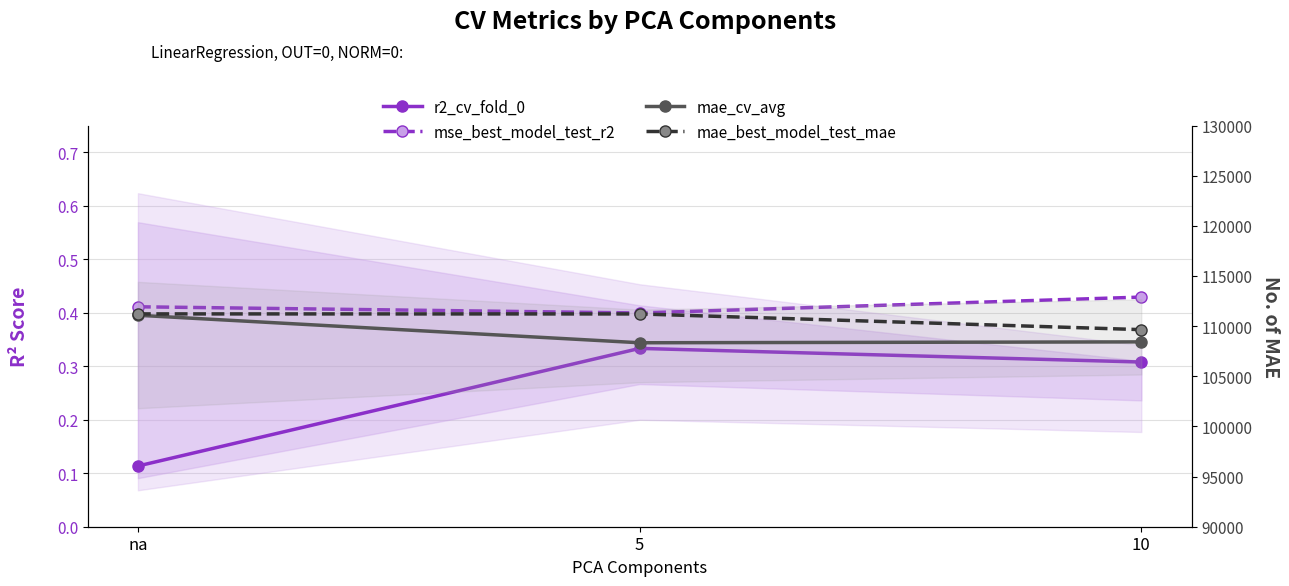

Where does the mae_cv_avg series first go above 108430?

na